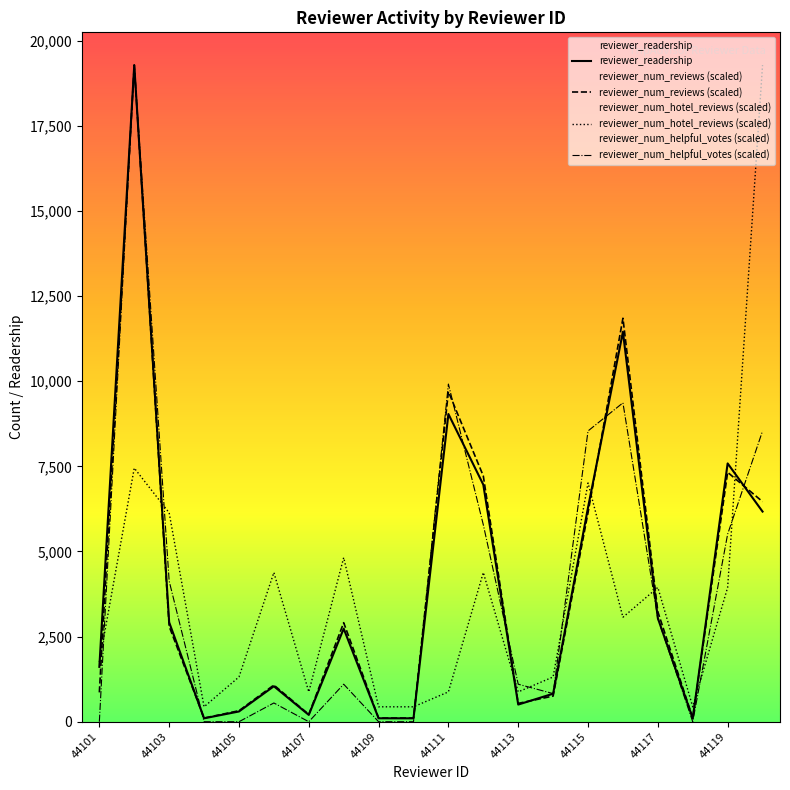

Which series ends up on top after the final intersection of reviewer_num_hotel_reviews and reviewer_num_reviews?

reviewer_num_hotel_reviews